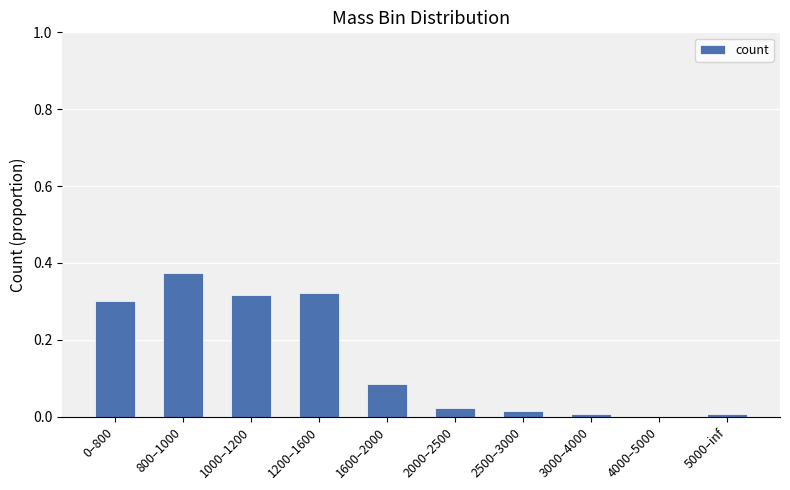

What is the sum of all values?

1.5